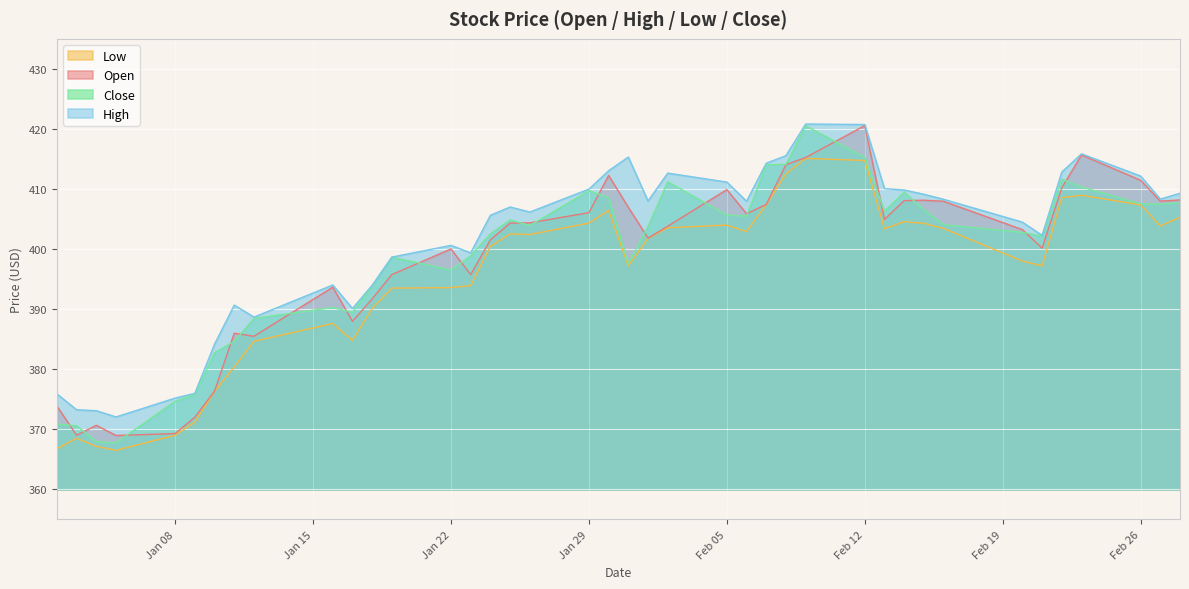

True or false: Open and Low cross at least once.

False